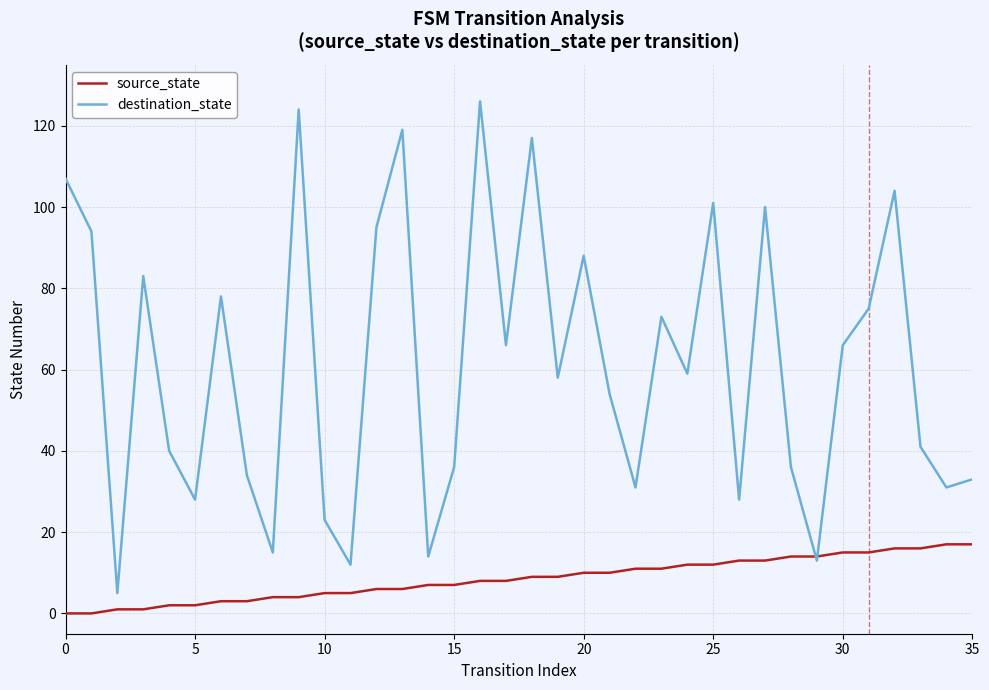

What are all the series names shown in the legend?

source_state, destination_state